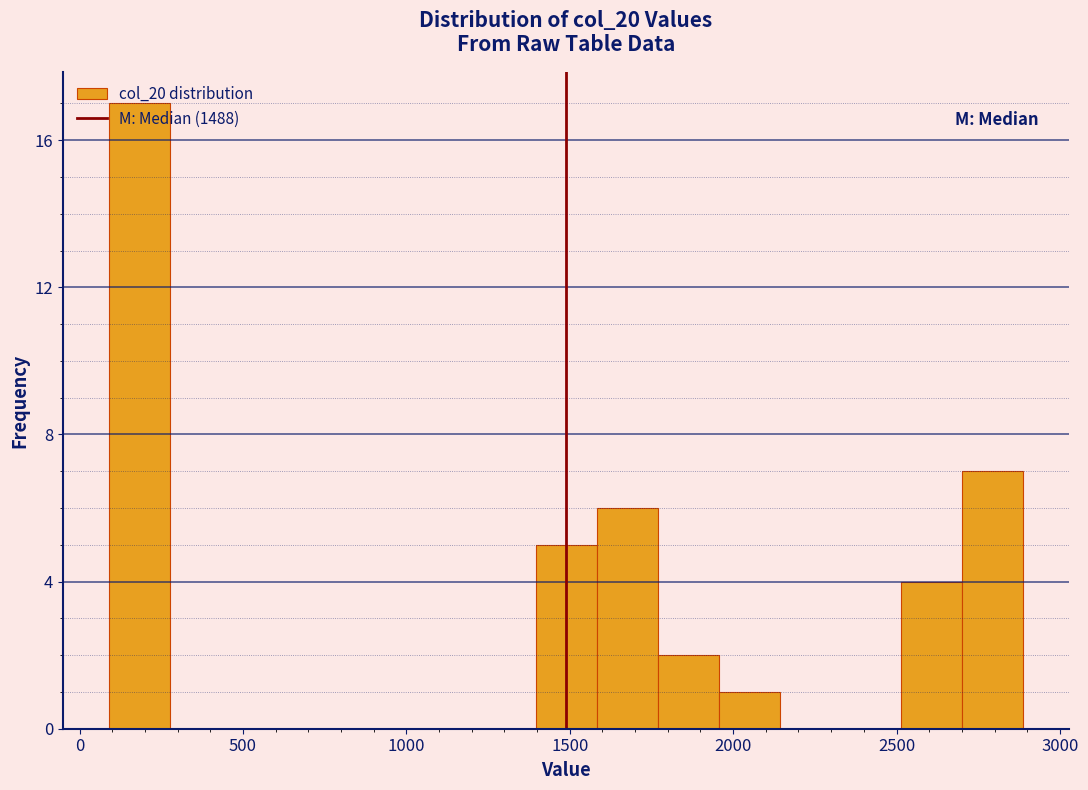

Around what value on the x-axis is the tallest bar? Give the approximate position of its centre, as read against the axis.

200